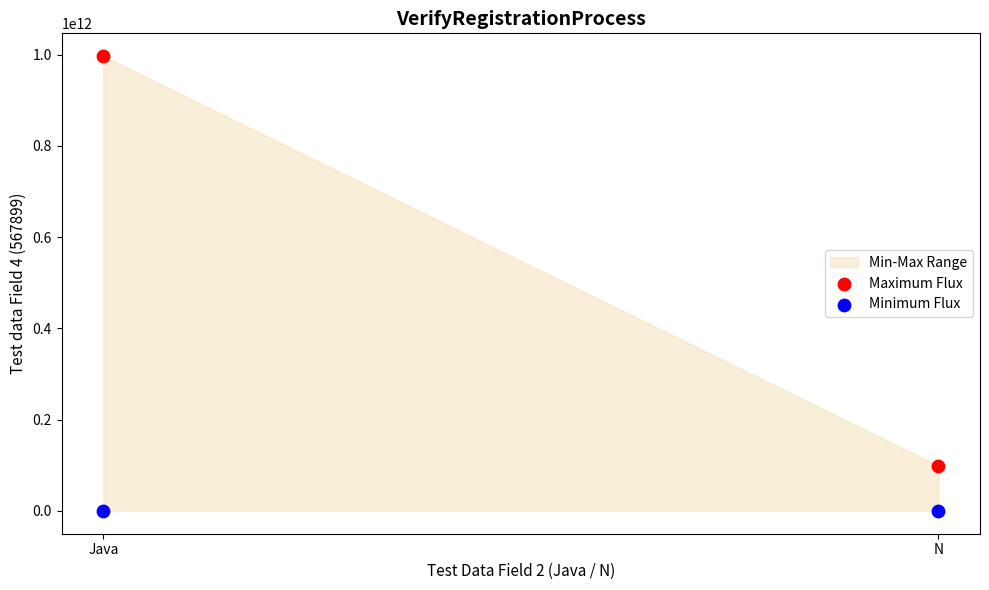

Across all series, what Y value is closest to 498395238672?

99567899344